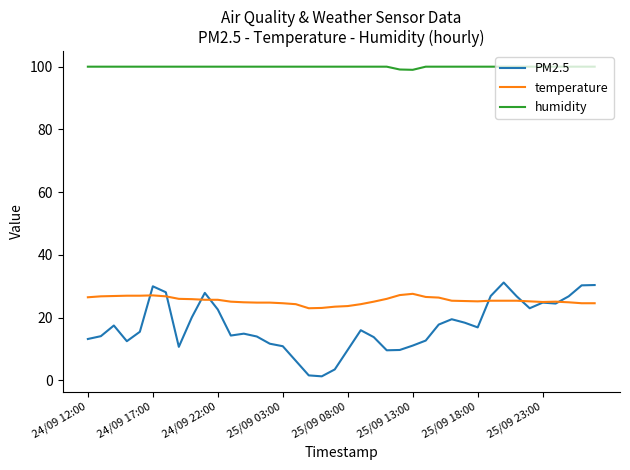

True or false: humidity and temperature intersect in this chart.

False